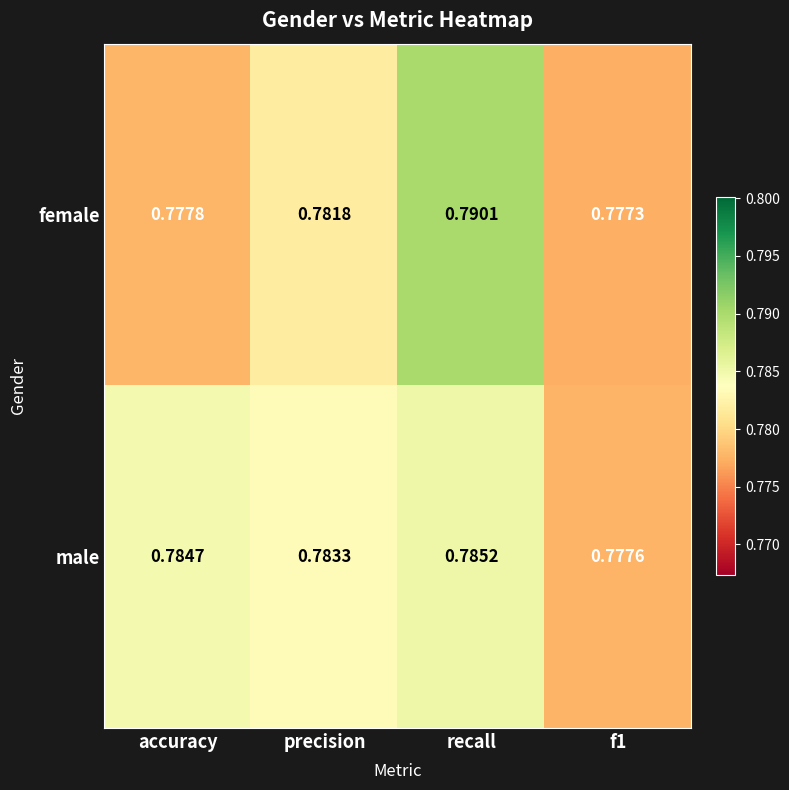

Which label corresponds to the largest value in the chart?

recall